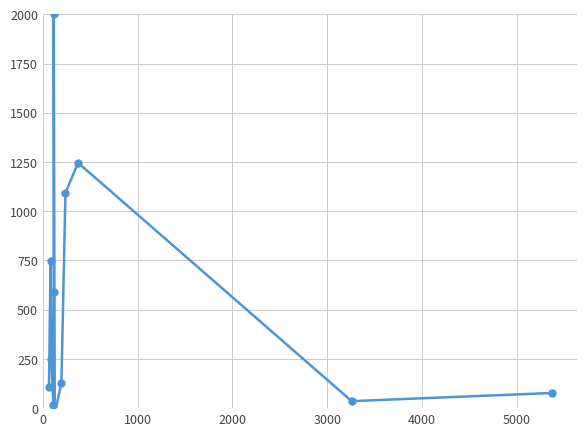

How many data points are less than 249?

6